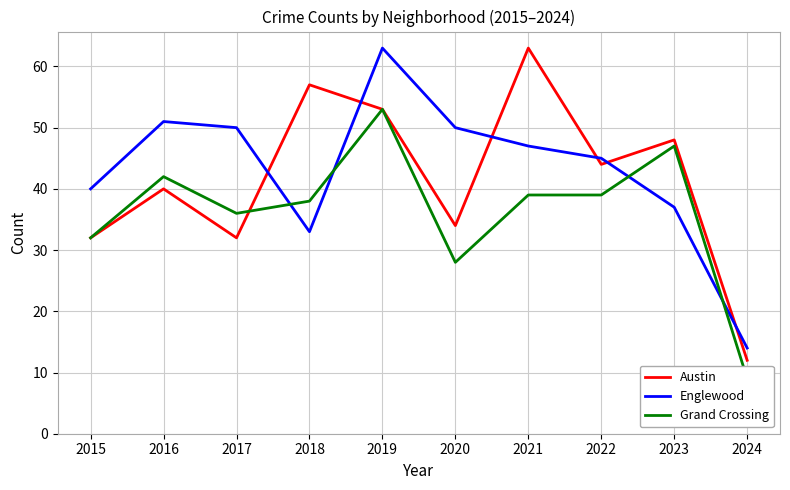

What is the average value of the Grand Crossing series?

36